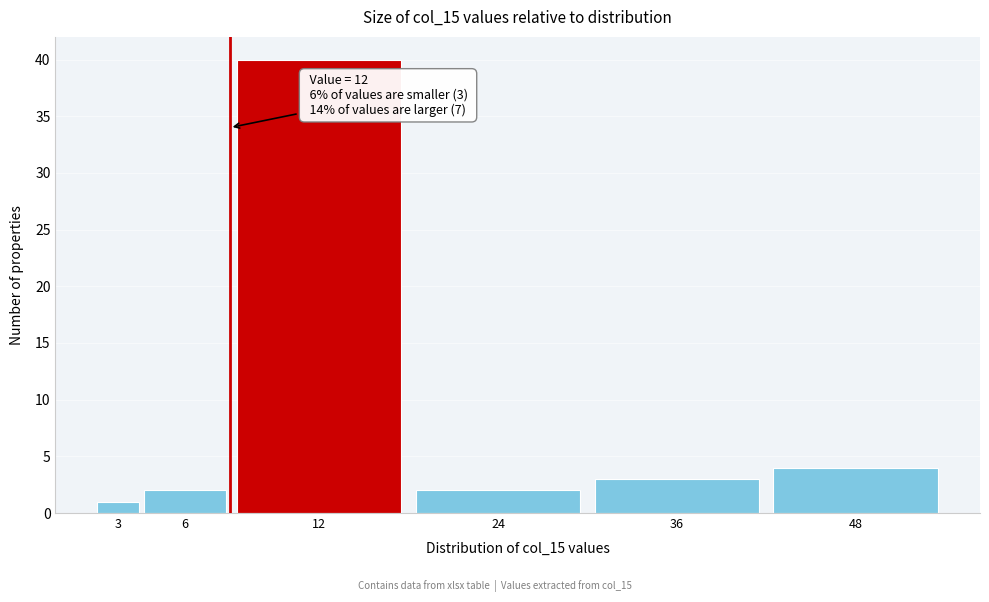

Reading right to left, transcribe all the data shown in this chart.

48=4	36=3	24=2	12=40	6=2	3=1